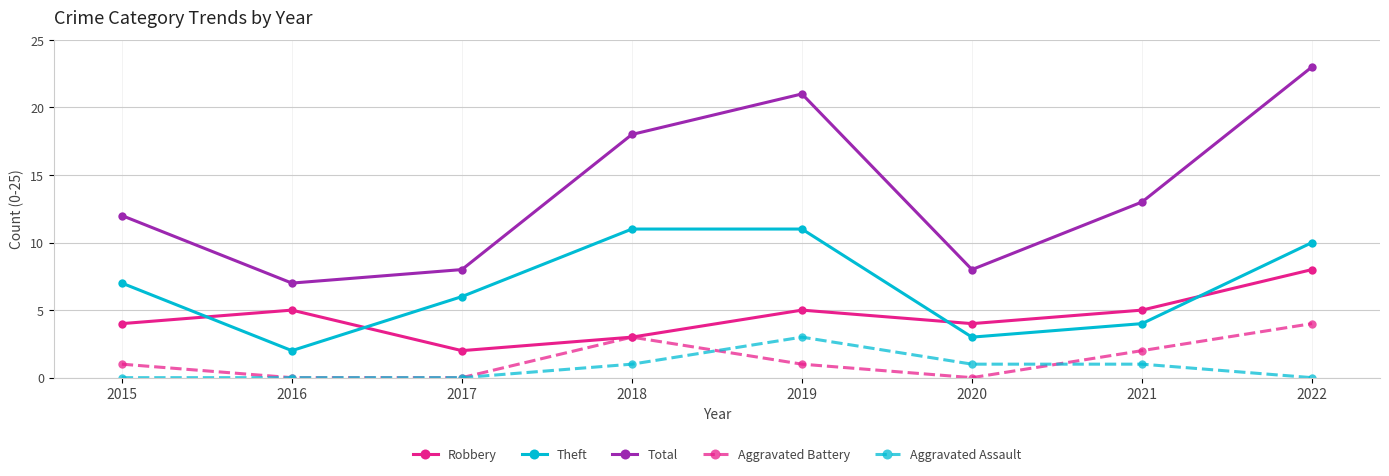

What is the total value across all series at 2022?

45